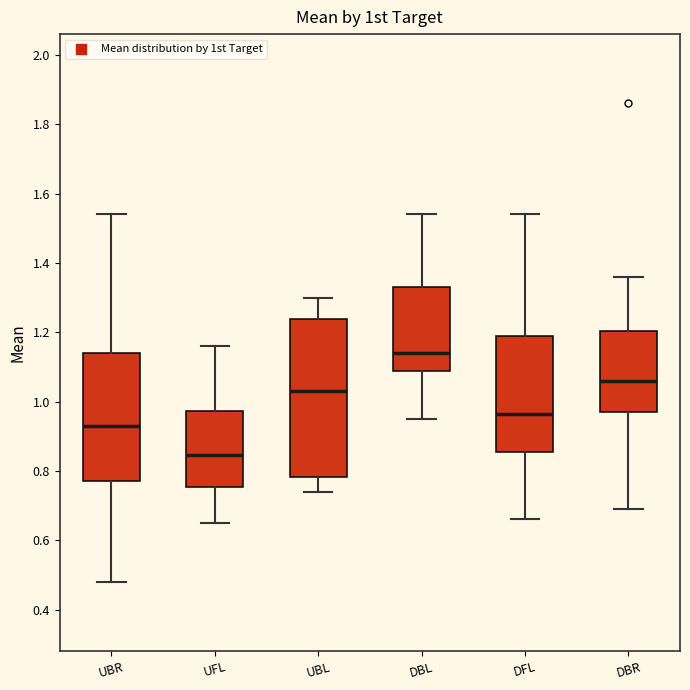

Which box's median line is the lowest?

UFL